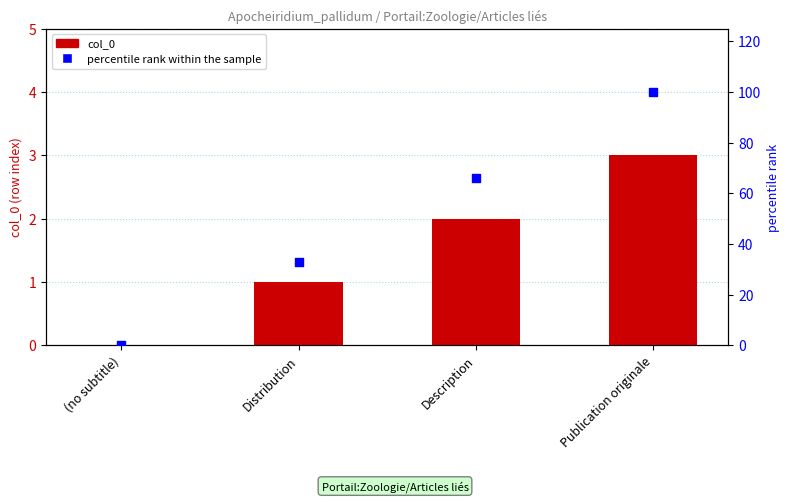

At which category is the sum across all series the highest?

Publication originale